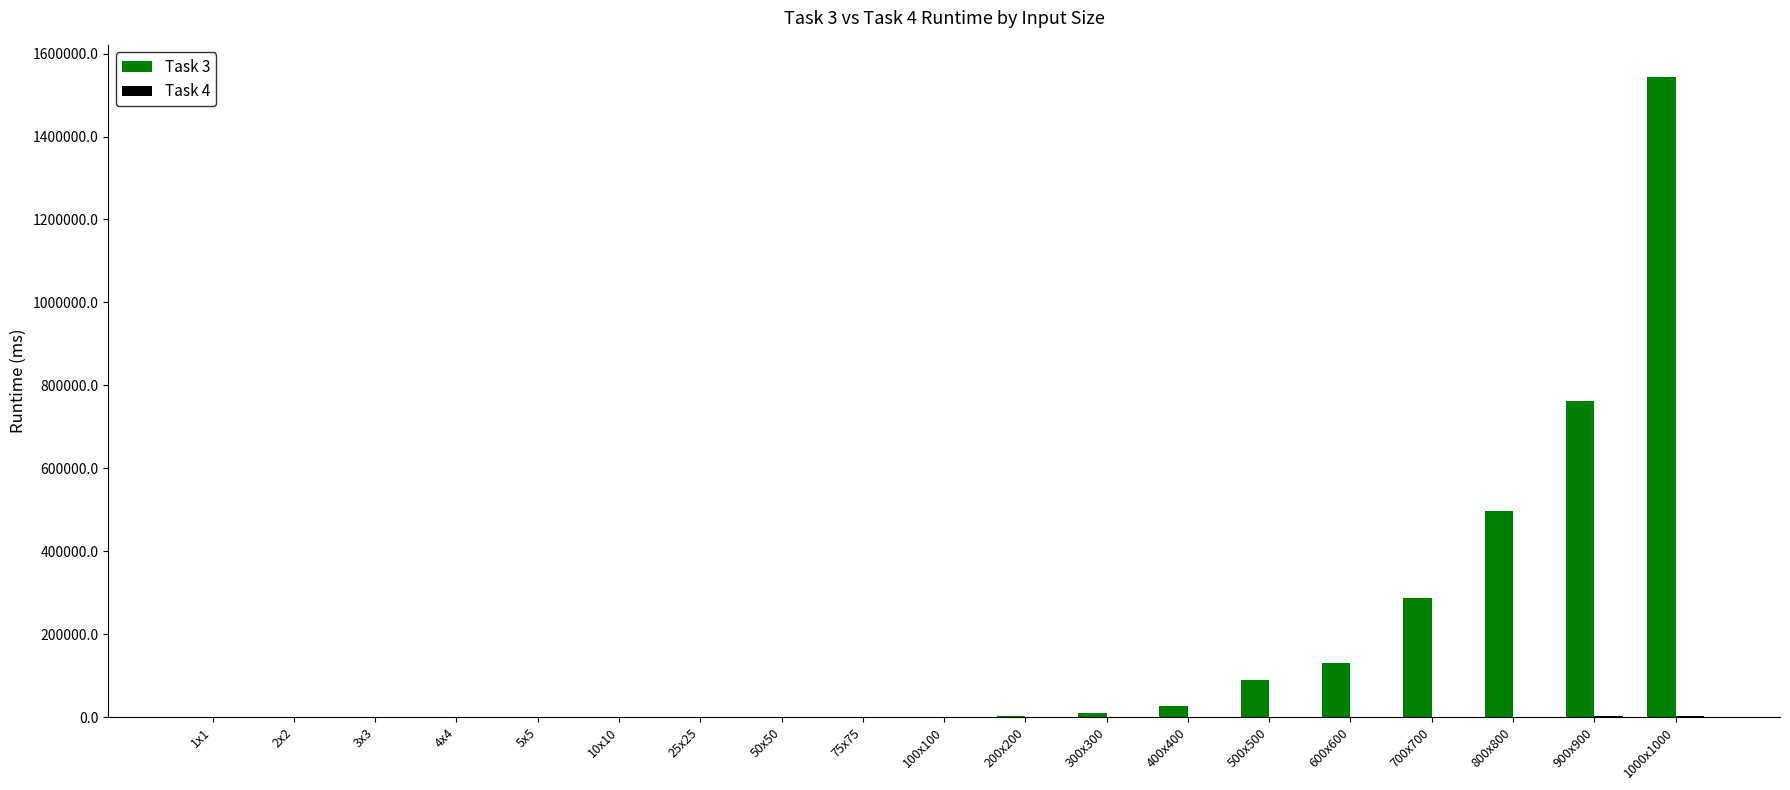

What is the maximum value shown in the chart?

1543981